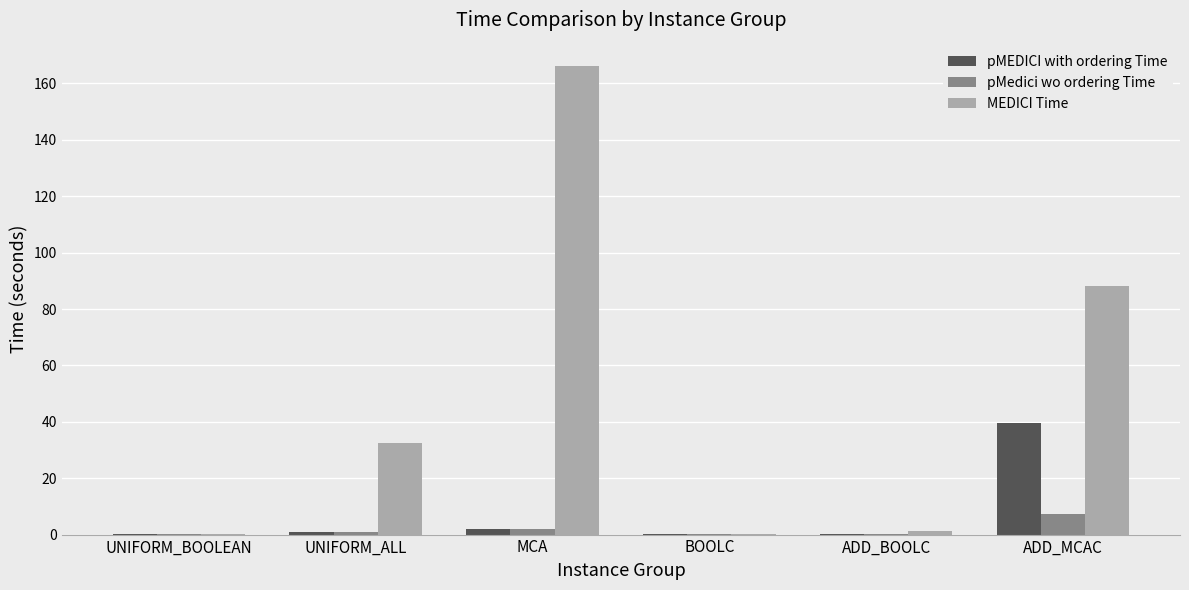

Which series changed the most between MCA and ADD_BOOLC?

MEDICI Time